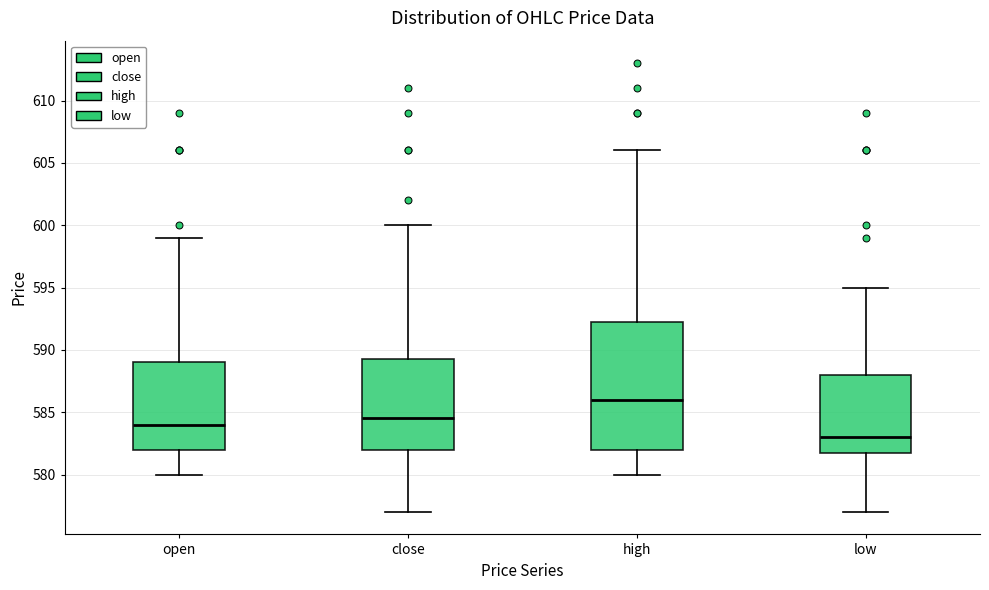

Comparing the boxes themselves (not the whiskers), which one is the tallest?

high